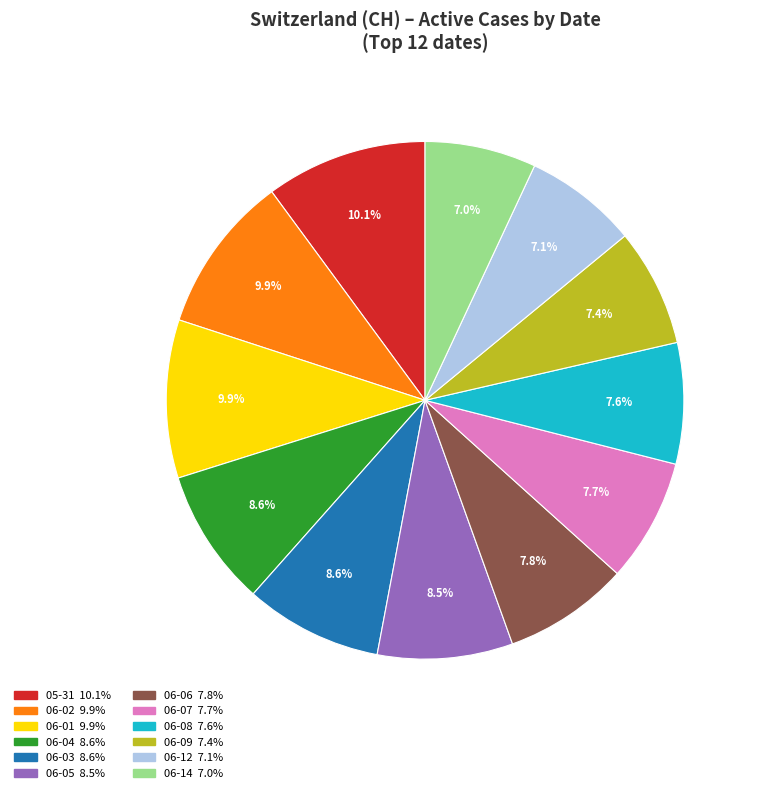

Is there a majority slice in this chart?

No